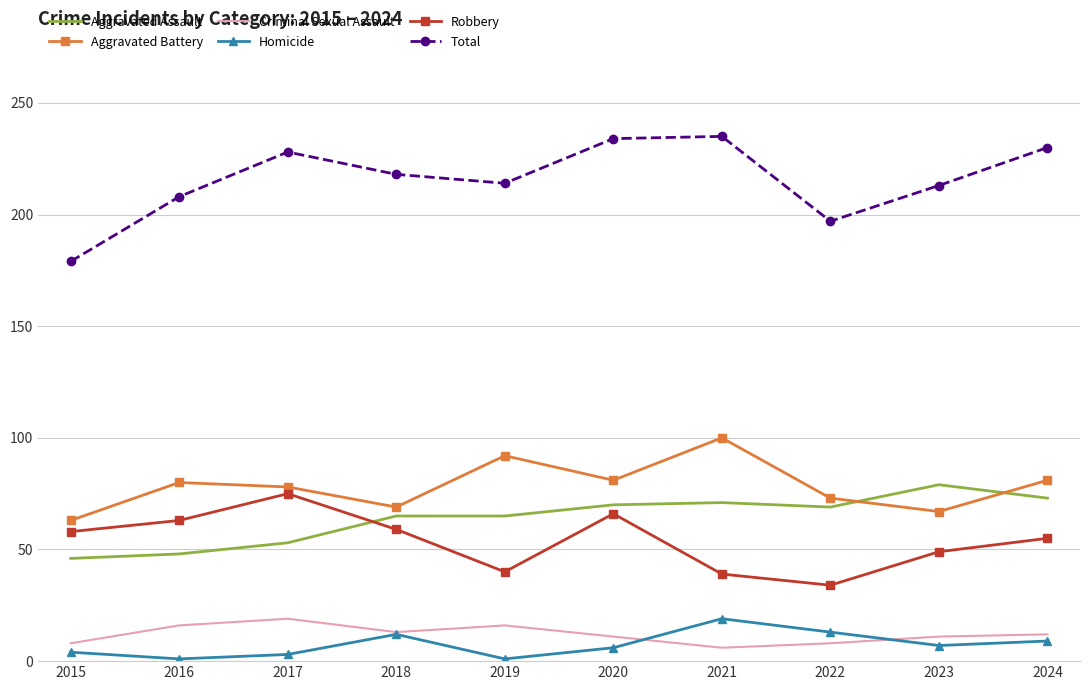

The value of Total at 2018 is 218. True or false?

True